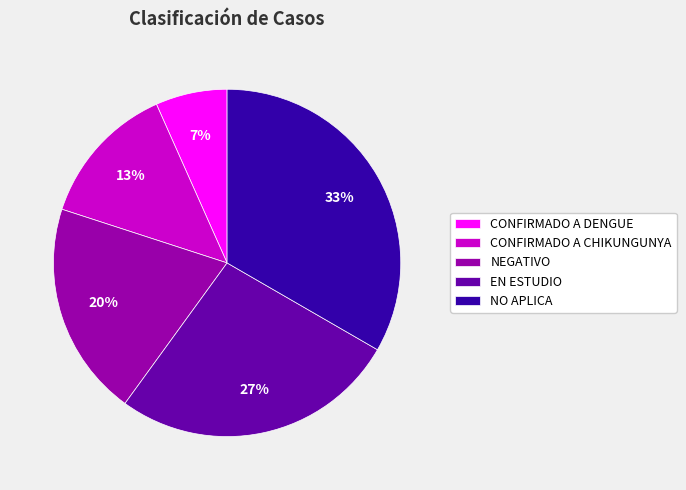

Rank the categories by value from lowest to highest.

CONFIRMADO A DENGUE, CONFIRMADO A CHIKUNGUNYA, NEGATIVO, EN ESTUDIO, NO APLICA